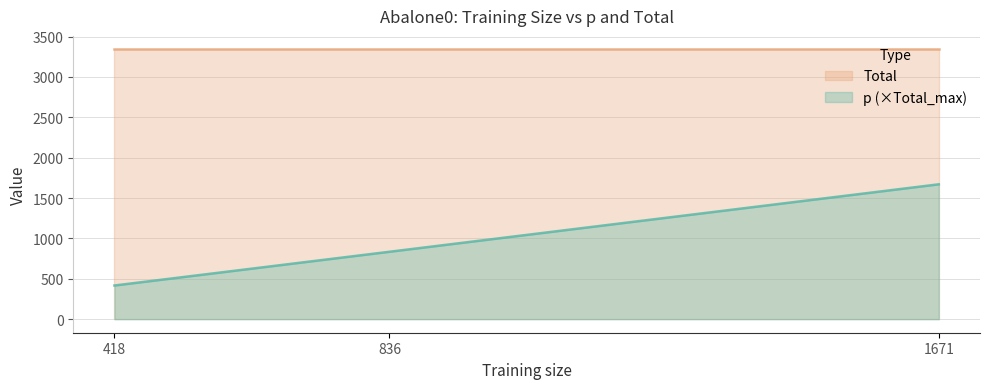

At which label is p (×Total_max) closest to 1044?

836